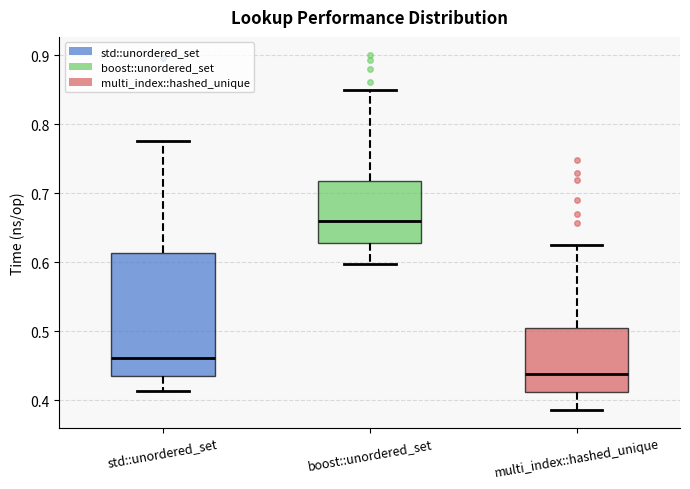

Which box is the tallest, from its lower edge to its upper edge?

std::unordered_set